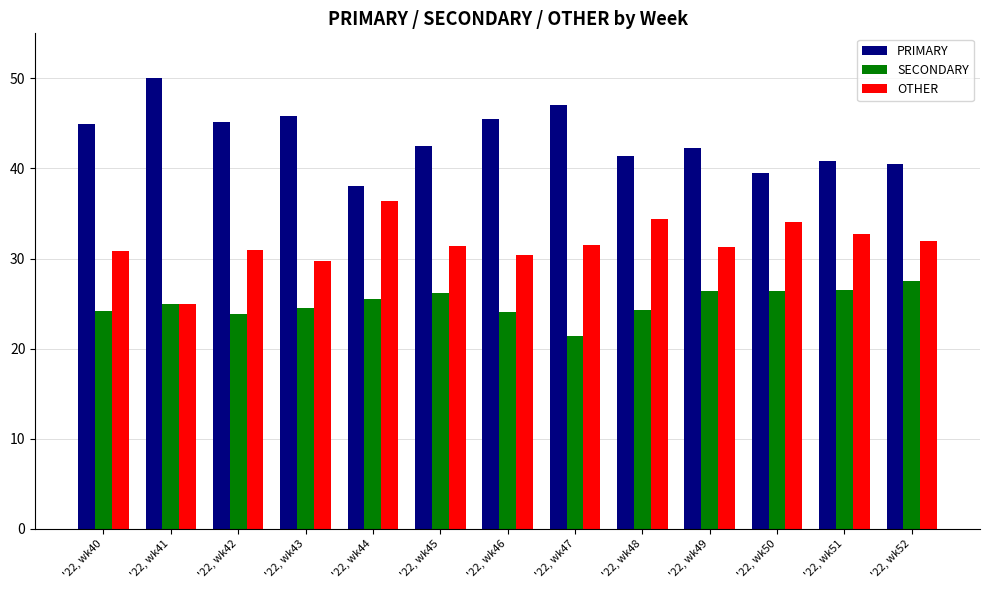

Which label corresponds to the largest value in the chart?

'22, wk41